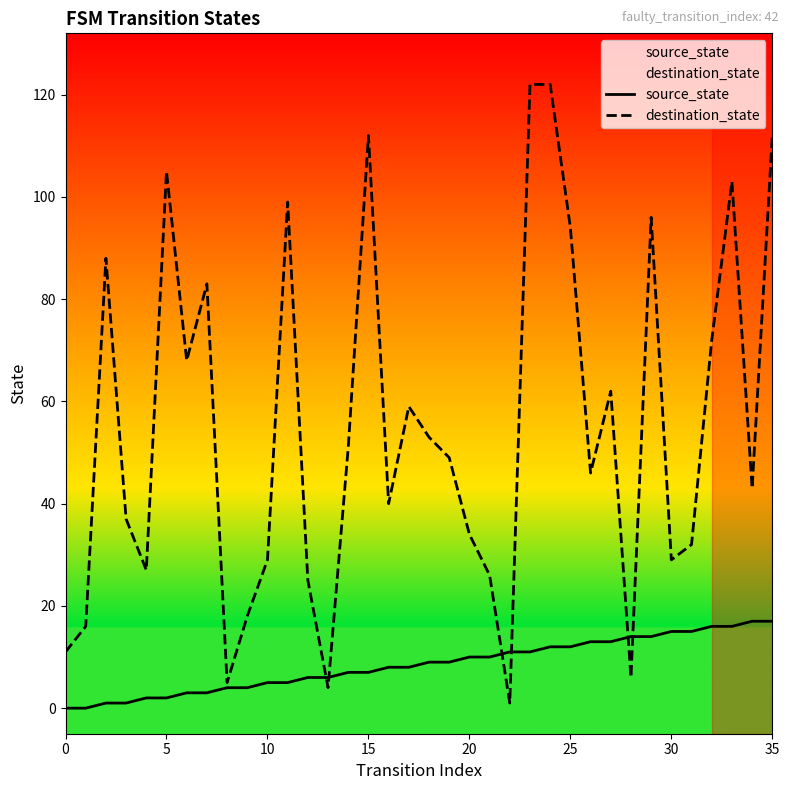

The destination_state series shows 112 at 15. True or false?

True